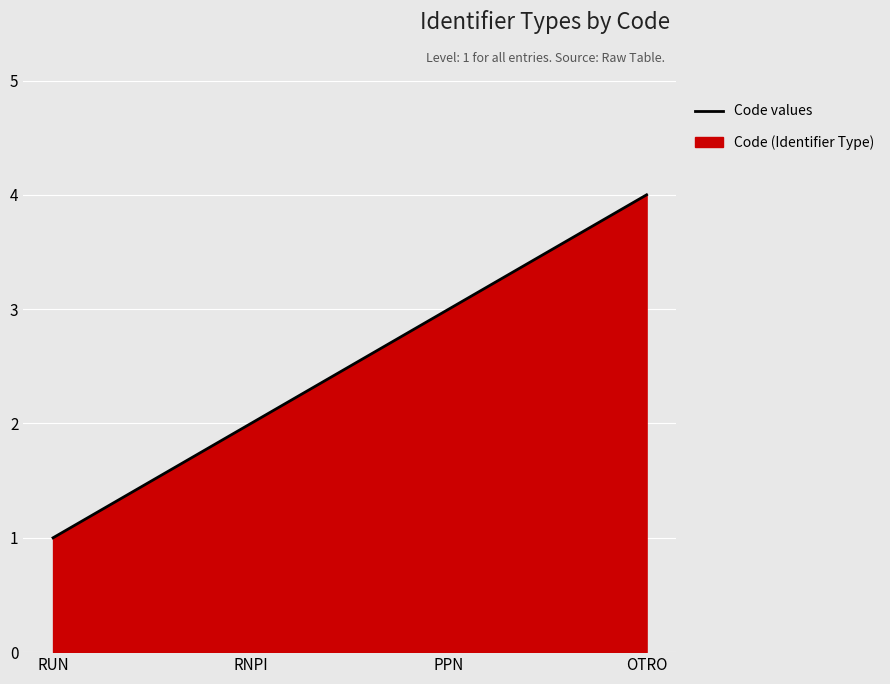

What is the difference between the values at PPN and RUN?

2